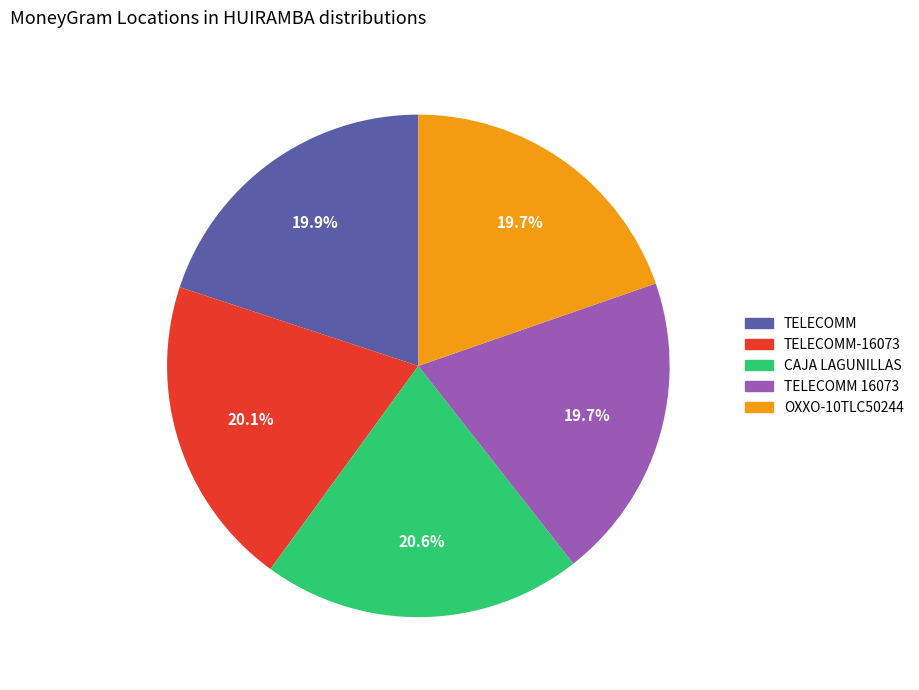

Does any single category account for the majority?

No